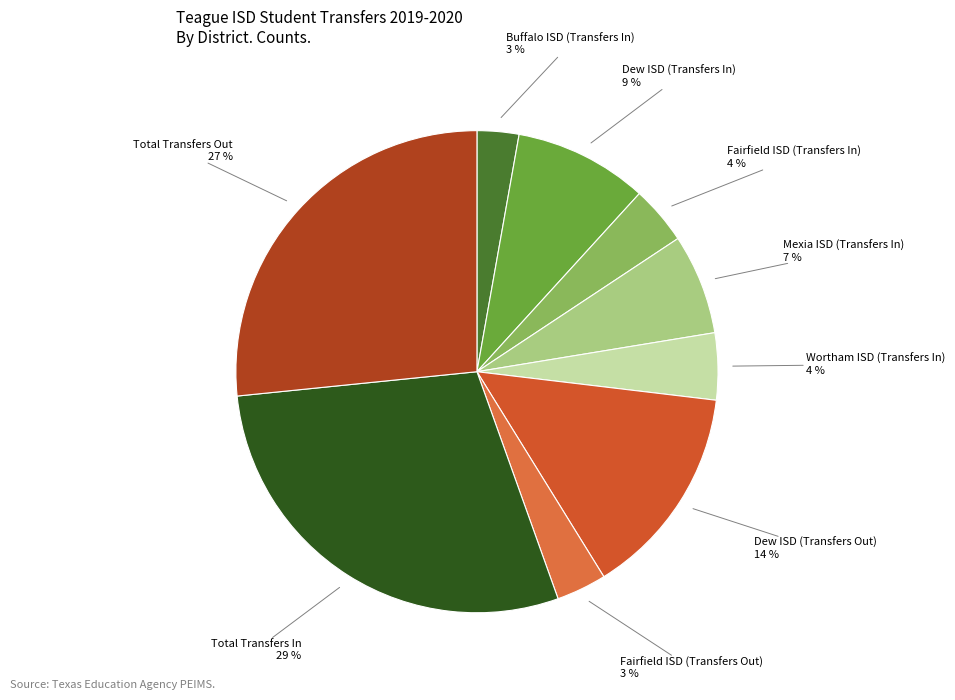

Which slice is the largest?

Total Transfers In